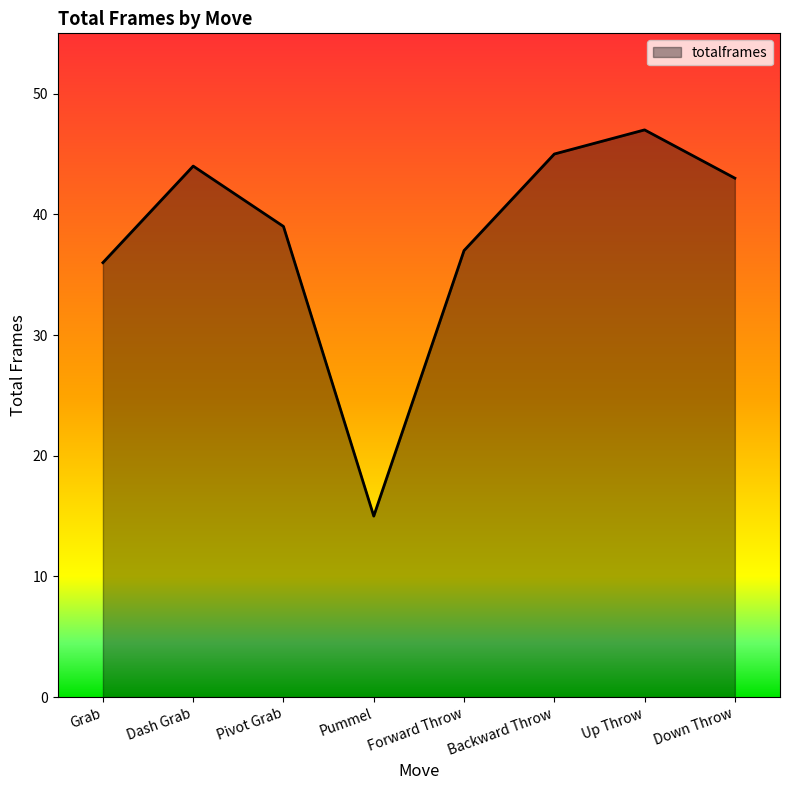

Does the chart have visible grid lines?

No